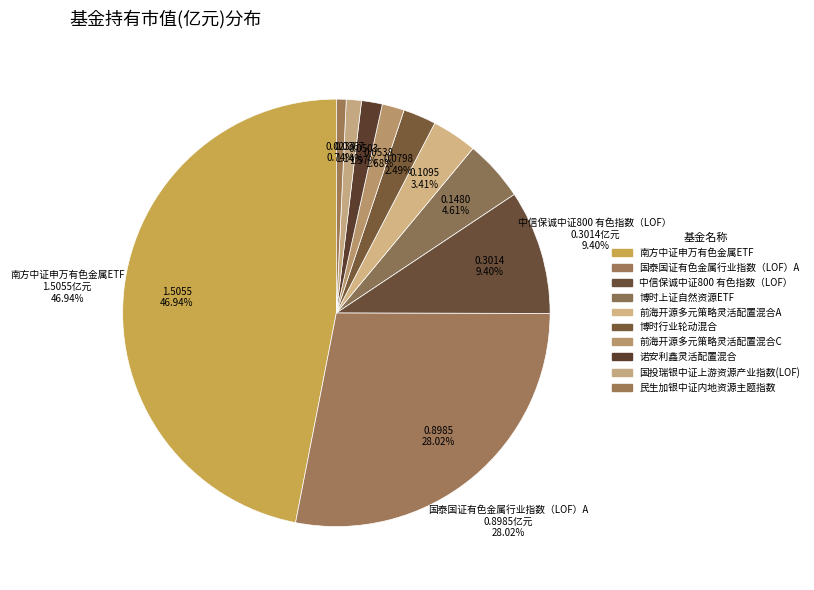

To the nearest percent, what percentage of the pie is 博时上证自然资源ETF?

5%